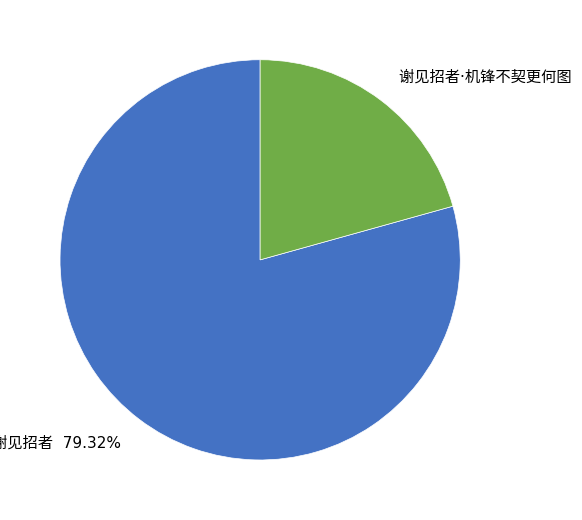

Is there a majority slice in this chart?

Yes